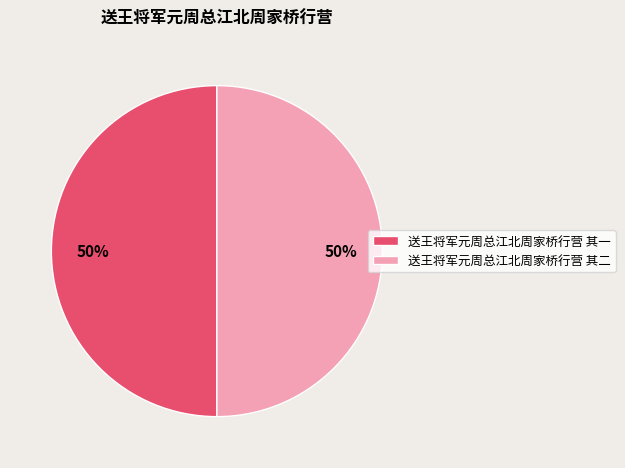

What percentage is the 送王将军元周总江北周家桥行营 其二 slice, to the nearest percent?

50%